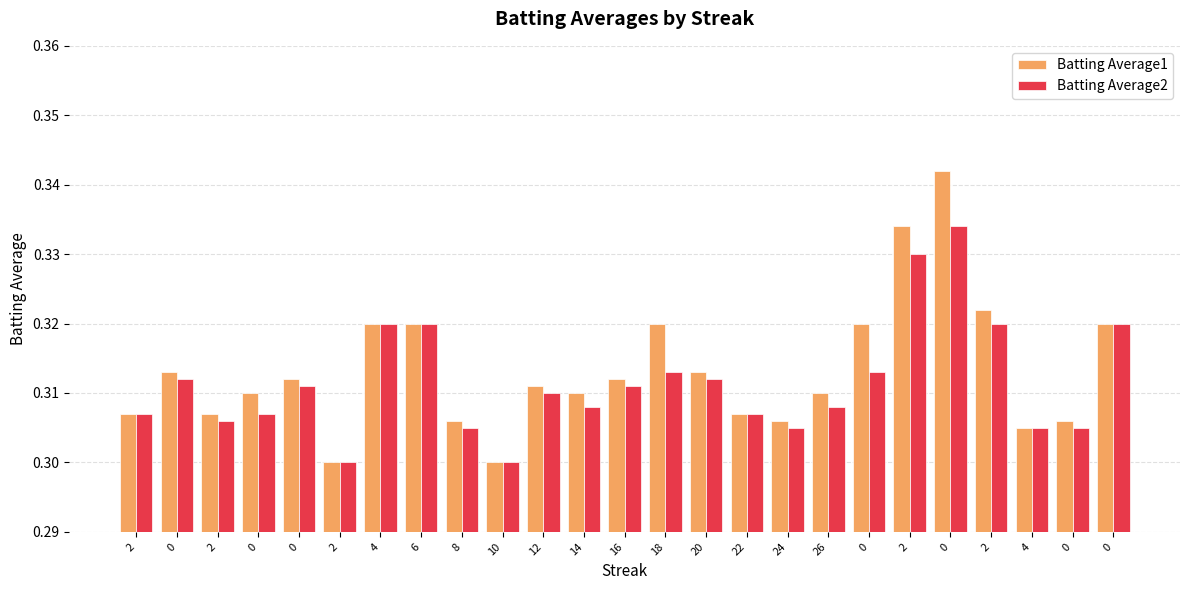

How many groups of bars are there?

25